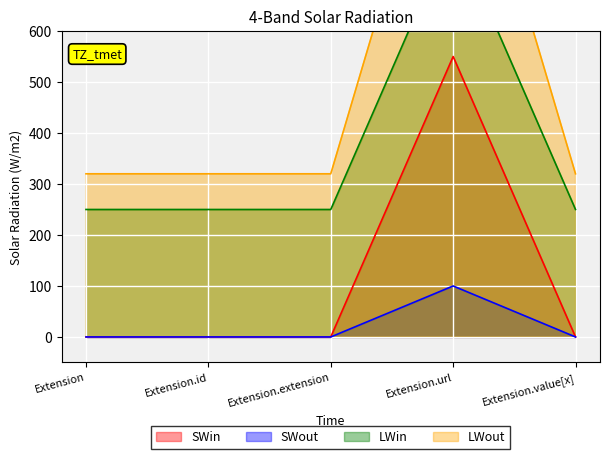

Where is Min nearest to the value 50?

Extension